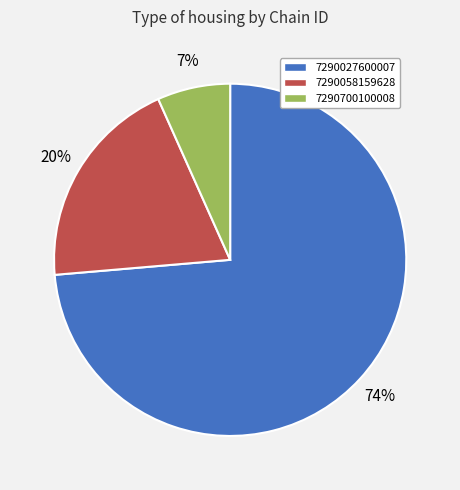

To the nearest percent, what is the average slice percentage?

33%